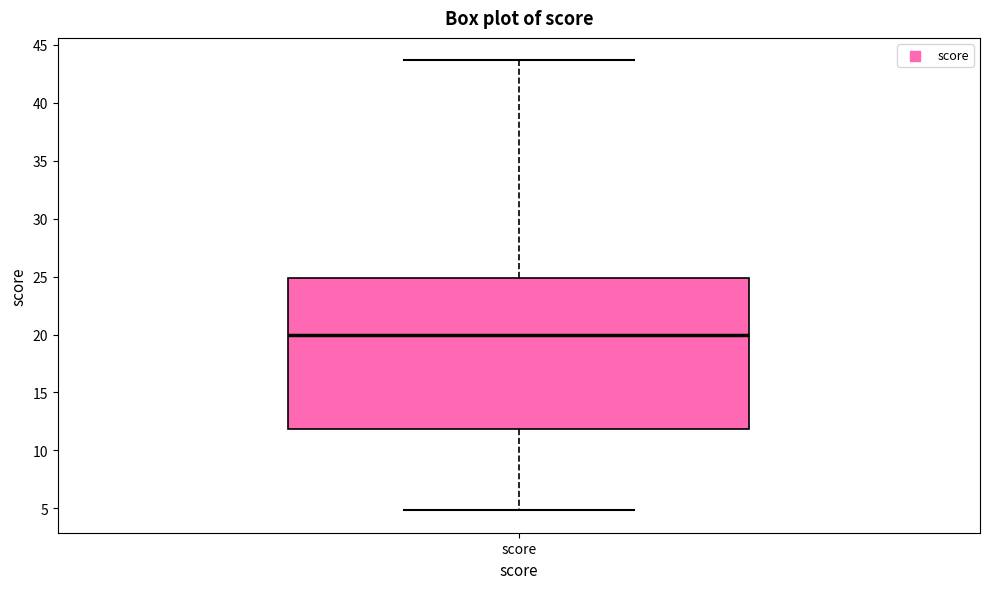

Transcribe this box plot: give where the median line is, the range the box spans, and where the two whiskers end, as read against the y-axis. The values are not printed on the chart, so give them approximately, as read against the axis.

median 20.0, box 12.0 to 25.0, whiskers 5.0 to 43.5